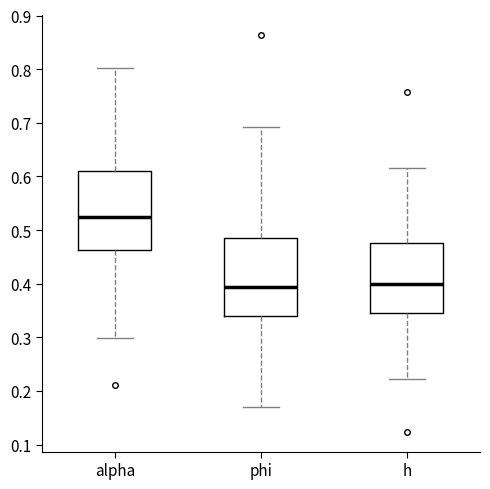

Where is the lower edge of the box for phi on the y-axis? The values are not printed on the chart, so give them approximately, as read against the axis.

0.34